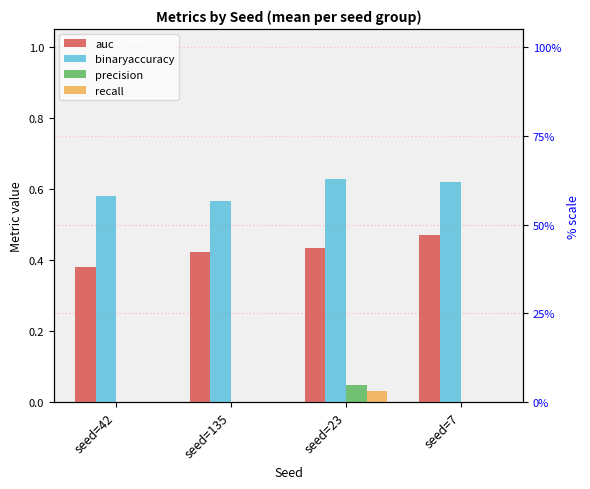

Reading left to right, what are all the values shown in this chart?

auc: seed=42=0.4	seed=135=0.4	seed=23=0.4	seed=7=0.5
binaryaccuracy: seed=42=0.6	seed=135=0.6	seed=23=0.6	seed=7=0.6
precision: seed=42=0.0	seed=135=0.0	seed=23=0.1	seed=7=0.0
recall: seed=42=0.0	seed=135=0.0	seed=23=0.0	seed=7=0.0